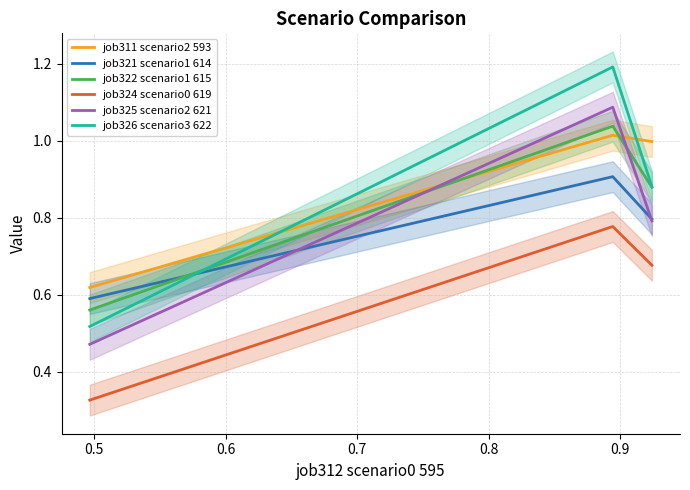

How many distinct data groups are displayed?

6